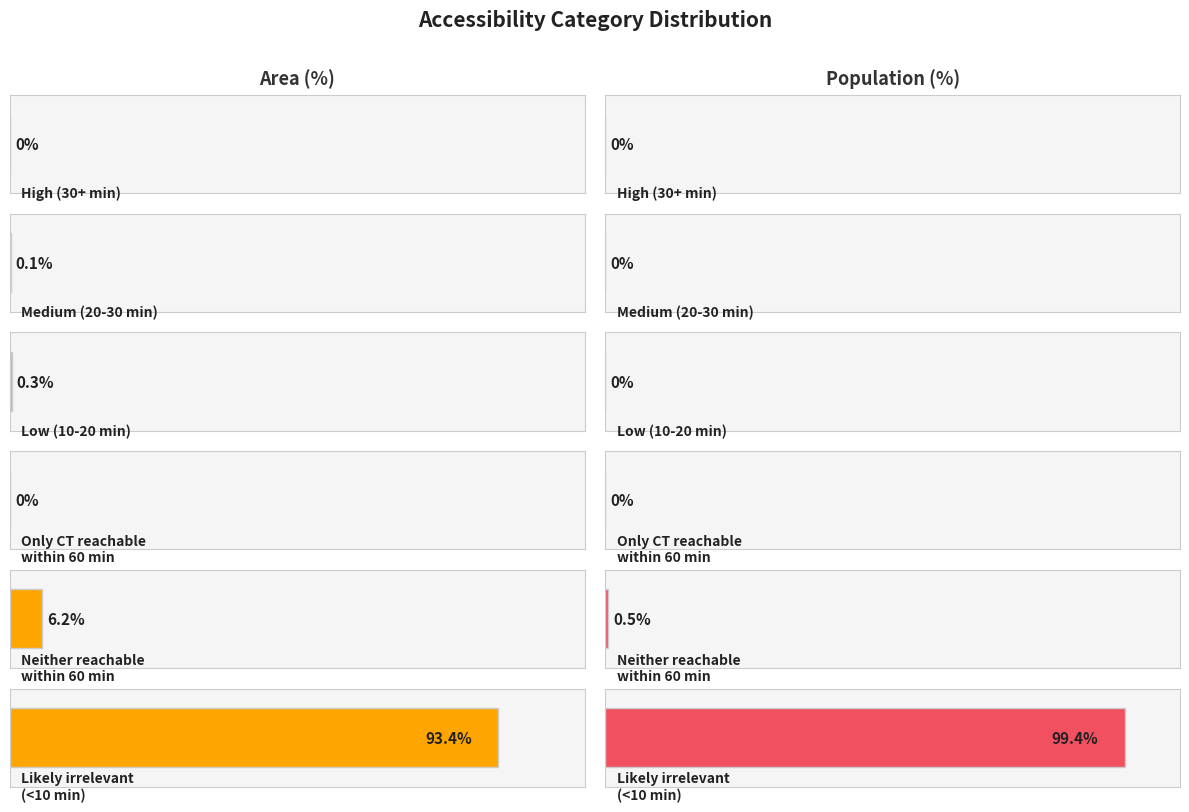

What position from the right is Low (10-20 min)?

4